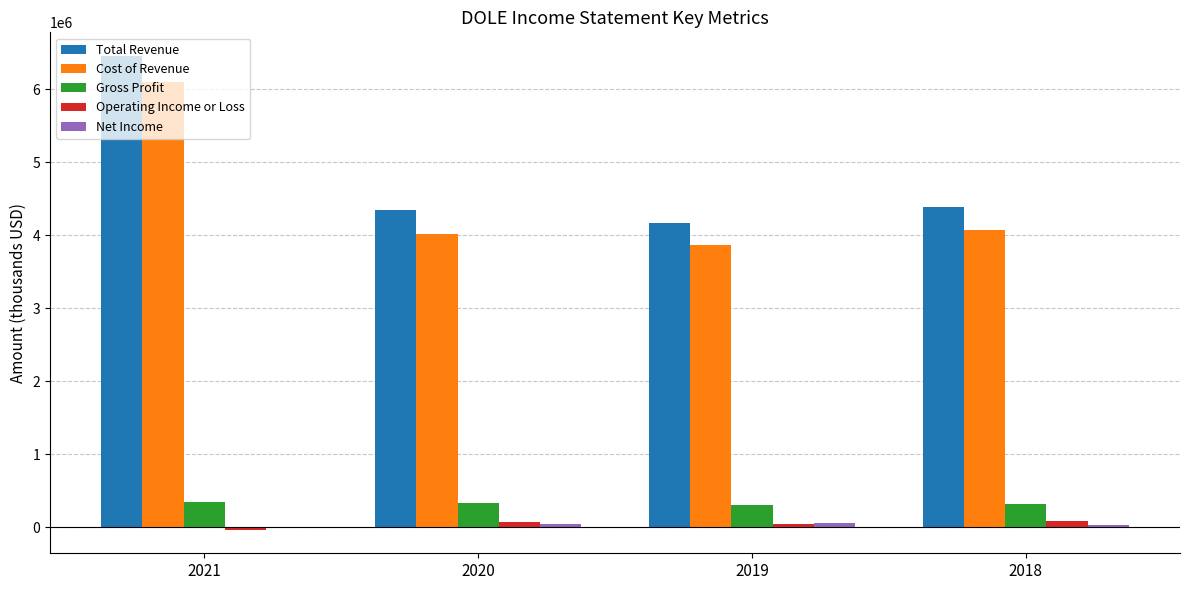

The Cost of Revenue series shows 890645 at 2020. True or false?

False